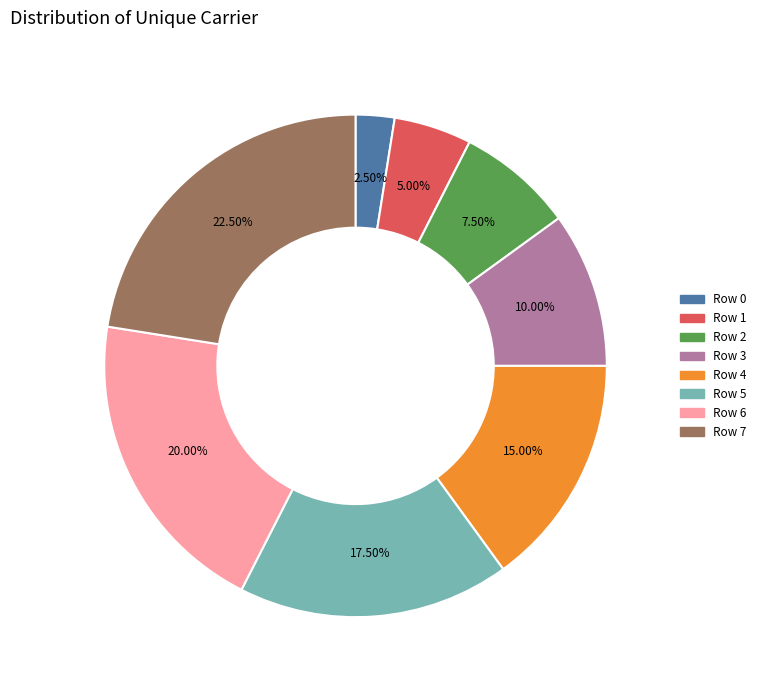

How many segments does this pie chart have?

8